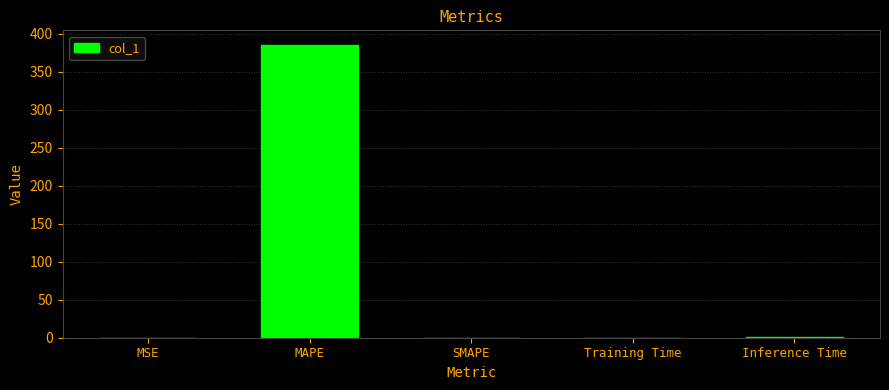

Is it true that the value at SMAPE is 0.0?

True